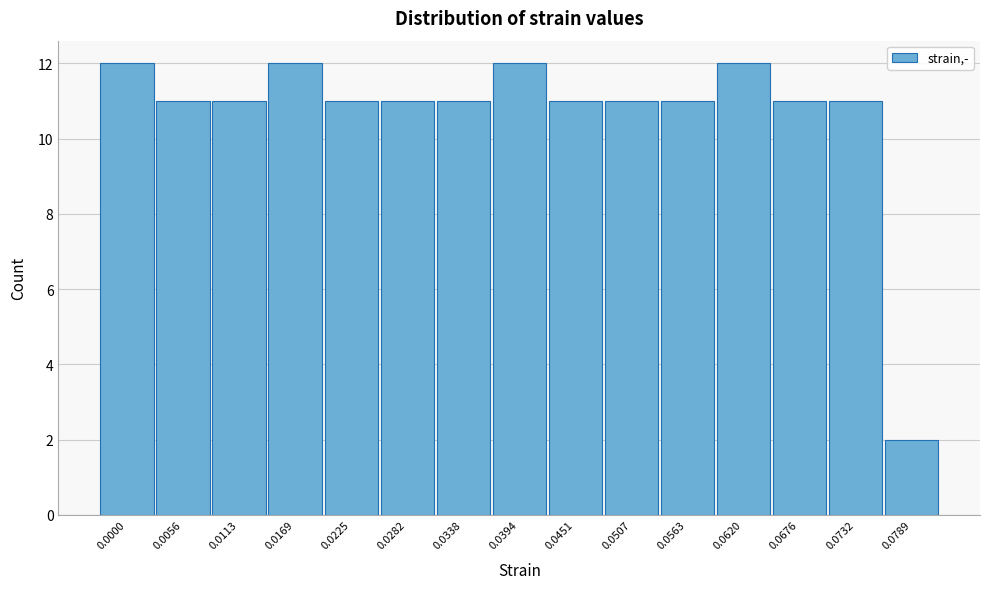

Reading left to right, extract all data points from this chart.

0.0000=12	0.0056=11	0.0113=11	0.0169=12	0.0225=11	0.0282=11	0.0338=11	0.0394=12	0.0451=11	0.0507=11	0.0563=11	0.0620=12	0.0676=11	0.0732=11	0.0789=2